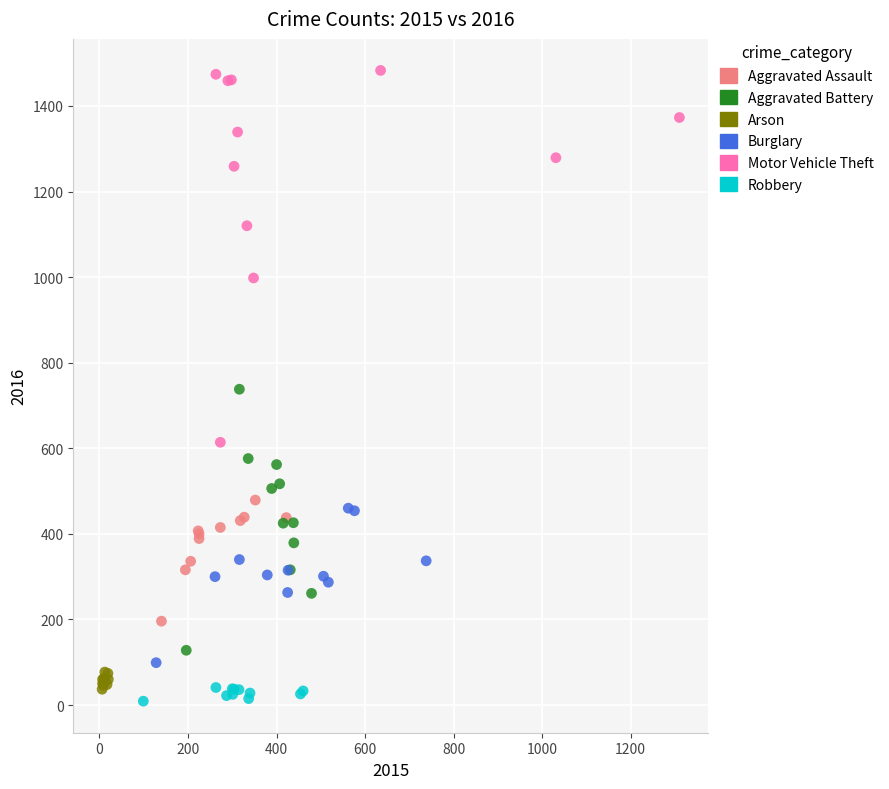

Which series has the widest spread of Y values?

Motor Vehicle Theft